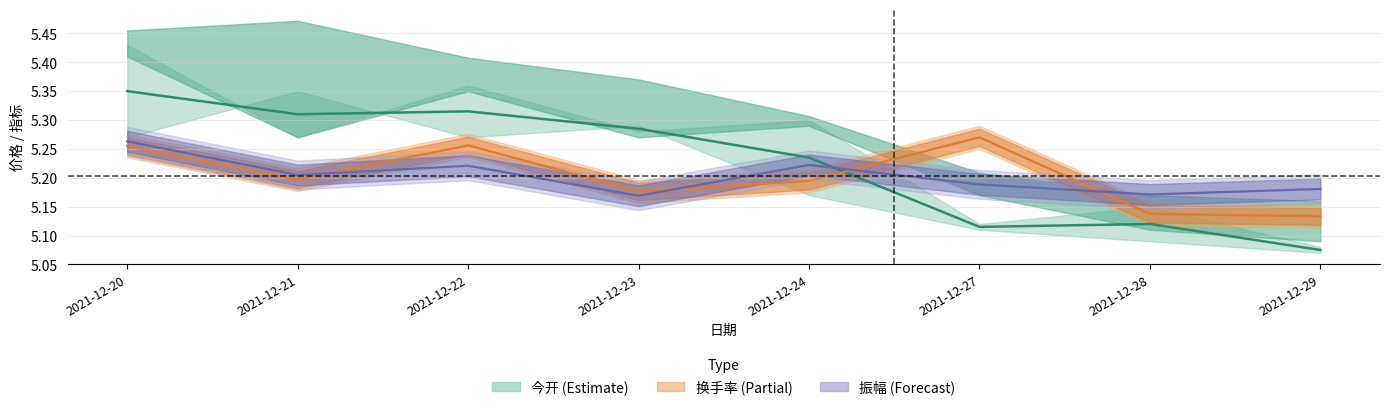

Reading left to right, what are all the values shown in this chart?

今开 (mid): 2021-12-20=5.3	2021-12-21=5.3	2021-12-22=5.3	2021-12-23=5.3	2021-12-24=5.2	2021-12-27=5.1	2021-12-28=5.1	2021-12-29=5.1
换手率 (line): 2021-12-20=5.3	2021-12-21=5.2	2021-12-22=5.3	2021-12-23=5.2	2021-12-24=5.2	2021-12-27=5.3	2021-12-28=5.1	2021-12-29=5.1
振幅 (line): 2021-12-20=5.3	2021-12-21=5.2	2021-12-22=5.2	2021-12-23=5.2	2021-12-24=5.2	2021-12-27=5.2	2021-12-28=5.2	2021-12-29=5.2